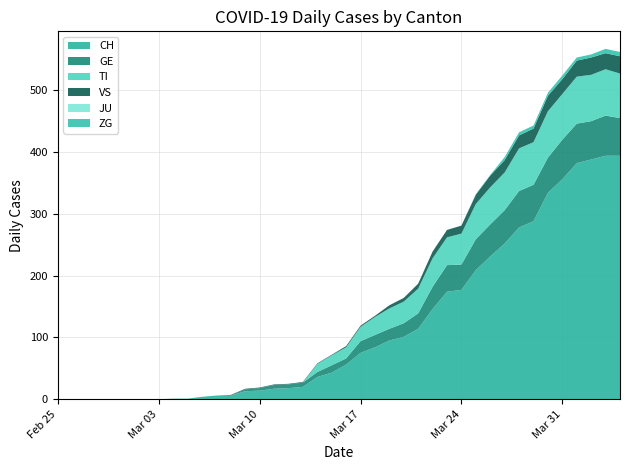

Reading left to right, what are all the values shown in this chart?

CH: 2020-02-25=0	2020-02-26=0	2020-02-27=0	2020-02-28=0	2020-02-29=0	2020-03-01=0	2020-03-02=0	2020-03-03=0	2020-03-04=1	2020-03-05=1	2020-03-06=4	2020-03-07=6	2020-03-08=6	2020-03-09=13	2020-03-10=14	2020-03-11=17	2020-03-12=18	2020-03-13=20	2020-03-14=36	2020-03-15=43	2020-03-16=56	2020-03-17=75	2020-03-18=84	2020-03-19=95	2020-03-20=101	2020-03-21=114	2020-03-22=146	2020-03-23=174	2020-03-24=177	2020-03-25=209	2020-03-26=231	2020-03-27=252	2020-03-28=278	2020-03-29=288	2020-03-30=334	2020-03-31=356	2020-04-01=382	2020-04-02=388	2020-04-03=394	2020-04-04=394
GE: 2020-02-25=0	2020-02-26=0	2020-02-27=0	2020-02-28=0	2020-02-29=0	2020-03-01=0	2020-03-02=0	2020-03-03=0	2020-03-04=0	2020-03-05=0	2020-03-06=0	2020-03-07=0	2020-03-08=0	2020-03-09=3	2020-03-10=4	2020-03-11=6	2020-03-12=6	2020-03-13=7	2020-03-14=8	2020-03-15=12	2020-03-16=10	2020-03-17=19	2020-03-18=20	2020-03-19=19	2020-03-20=22	2020-03-21=25	2020-03-22=36	2020-03-23=43	2020-03-24=41	2020-03-25=50	2020-03-26=52	2020-03-27=54	2020-03-28=59	2020-03-29=59	2020-03-30=57	2020-03-31=64	2020-04-01=64	2020-04-02=62	2020-04-03=65	2020-04-04=61
TI: 2020-02-25=0	2020-02-26=0	2020-02-27=0	2020-02-28=0	2020-02-29=0	2020-03-01=0	2020-03-02=0	2020-03-03=0	2020-03-04=0	2020-03-05=0	2020-03-06=0	2020-03-07=0	2020-03-08=0	2020-03-09=0	2020-03-10=0	2020-03-11=0	2020-03-12=0	2020-03-13=0	2020-03-14=13	2020-03-15=16	2020-03-16=18	2020-03-17=23	2020-03-18=29	2020-03-19=33	2020-03-20=35	2020-03-21=40	2020-03-22=46	2020-03-23=45	2020-03-24=50	2020-03-25=57	2020-03-26=60	2020-03-27=61	2020-03-28=69	2020-03-29=69	2020-03-30=75	2020-03-31=74	2020-04-01=76	2020-04-02=75	2020-04-03=75	2020-04-04=72
VS: 2020-02-25=0	2020-02-26=0	2020-02-27=0	2020-02-28=0	2020-02-29=0	2020-03-01=0	2020-03-02=0	2020-03-03=0	2020-03-04=0	2020-03-05=0	2020-03-06=0	2020-03-07=0	2020-03-08=1	2020-03-09=1	2020-03-10=1	2020-03-11=1	2020-03-12=1	2020-03-13=1	2020-03-14=1	2020-03-15=1	2020-03-16=2	2020-03-17=2	2020-03-18=2	2020-03-19=5	2020-03-20=6	2020-03-21=8	2020-03-22=11	2020-03-23=12	2020-03-24=13	2020-03-25=15	2020-03-26=19	2020-03-27=20	2020-03-28=21	2020-03-29=22	2020-03-30=25	2020-03-31=24	2020-04-01=26	2020-04-02=28	2020-04-03=26	2020-04-04=28
JU: 2020-02-25=0	2020-02-26=0	2020-02-27=0	2020-02-28=0	2020-02-29=0	2020-03-01=0	2020-03-02=0	2020-03-03=0	2020-03-04=0	2020-03-05=0	2020-03-06=0	2020-03-07=0	2020-03-08=0	2020-03-09=0	2020-03-10=0	2020-03-11=0	2020-03-12=0	2020-03-13=0	2020-03-14=0	2020-03-15=0	2020-03-16=0	2020-03-17=0	2020-03-18=0	2020-03-19=0	2020-03-20=0	2020-03-21=0	2020-03-22=0	2020-03-23=0	2020-03-24=0	2020-03-25=0	2020-03-26=0	2020-03-27=0	2020-03-28=0	2020-03-29=0	2020-03-30=0	2020-03-31=0	2020-04-01=0	2020-04-02=0	2020-04-03=0	2020-04-04=0
ZG: 2020-02-25=0	2020-02-26=0	2020-02-27=0	2020-02-28=0	2020-02-29=0	2020-03-01=0	2020-03-02=0	2020-03-03=0	2020-03-04=0	2020-03-05=0	2020-03-06=0	2020-03-07=0	2020-03-08=0	2020-03-09=0	2020-03-10=0	2020-03-11=0	2020-03-12=0	2020-03-13=0	2020-03-14=0	2020-03-15=0	2020-03-16=0	2020-03-17=0	2020-03-18=0	2020-03-19=0	2020-03-20=0	2020-03-21=0	2020-03-22=0	2020-03-23=0	2020-03-24=0	2020-03-25=1	2020-03-26=1	2020-03-27=5	2020-03-28=5	2020-03-29=5	2020-03-30=5	2020-03-31=6	2020-04-01=5	2020-04-02=5	2020-04-03=7	2020-04-04=7